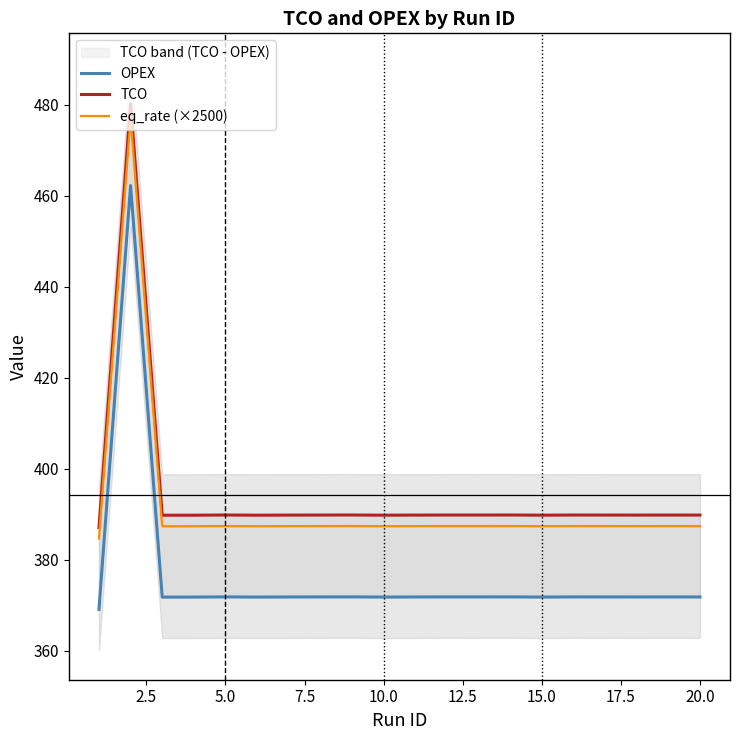

Reading left to right, transcribe all the data shown in this chart.

OPEX: 369.0	462.2	371.7	371.7	371.8	371.7	371.8	371.8	371.8	371.7	371.8	371.8	371.8	371.8	371.7	371.8	371.8	371.8	371.8	371.8
TCO: 387.0	480.2	389.7	389.7	389.8	389.7	389.8	389.8	389.8	389.7	389.8	389.8	389.8	389.8	389.7	389.8	389.8	389.8	389.8	389.8
eq_rate (×2500): 384.6	477.2	387.3	387.3	387.4	387.3	387.3	387.4	387.4	387.3	387.3	387.4	387.4	387.4	387.3	387.4	387.4	387.3	387.4	387.3